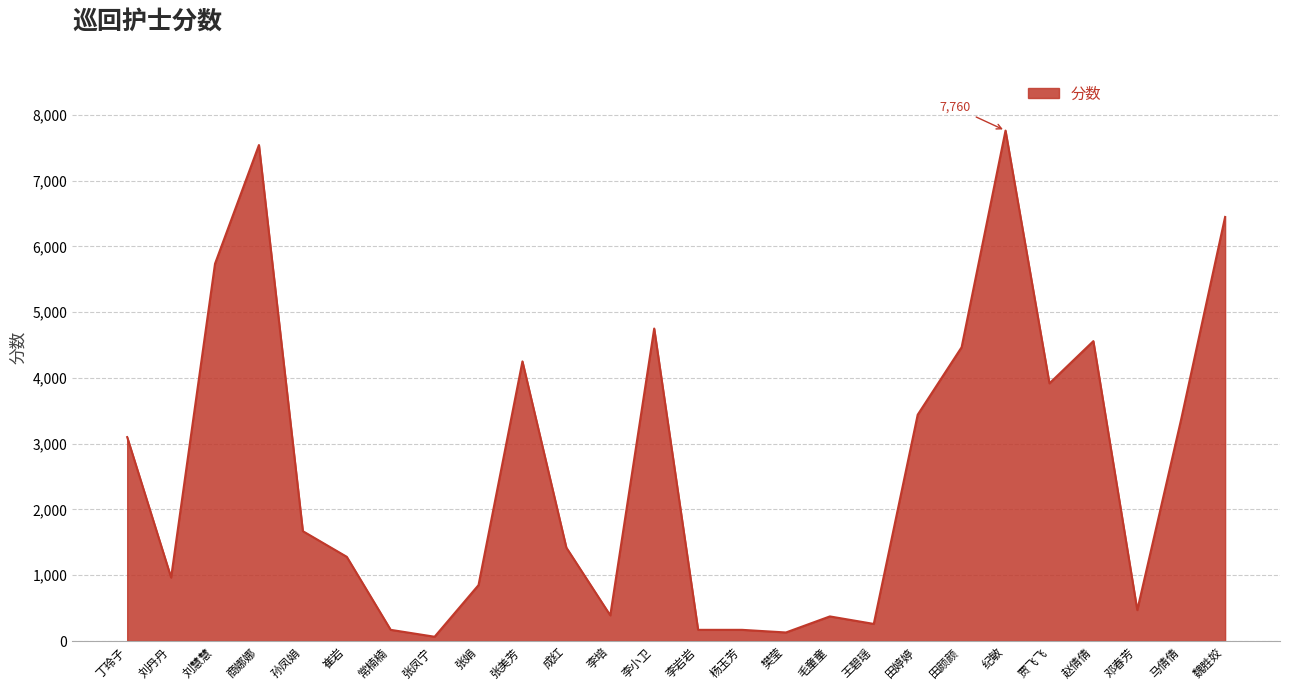

At which category does the data reach its first local peak?

商娜娜